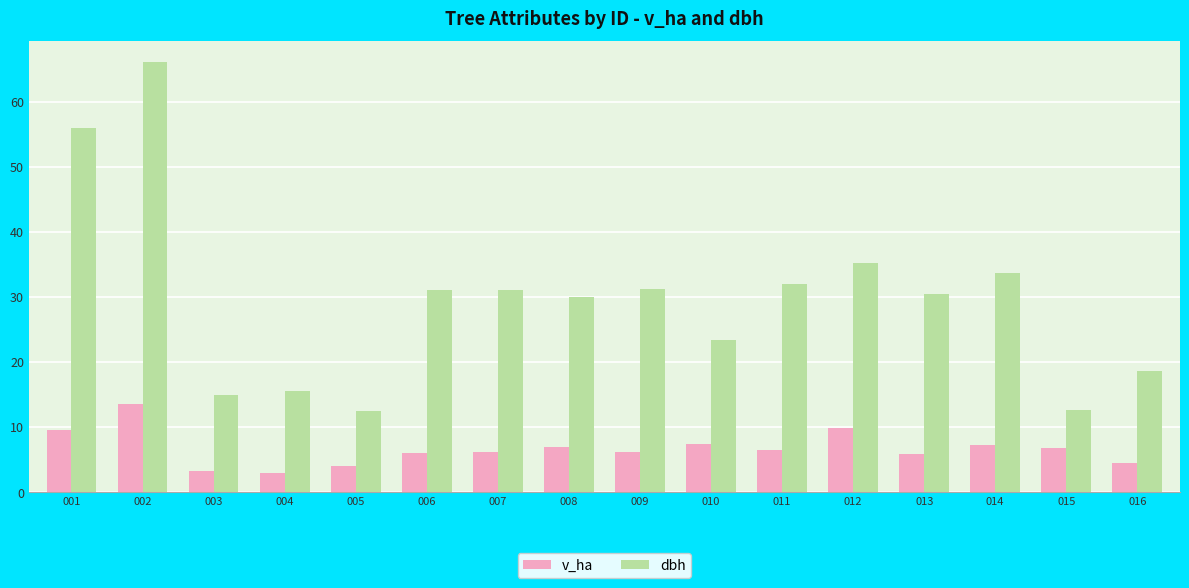

What is the sum of the v_ha values at 016 and 015?

11.2